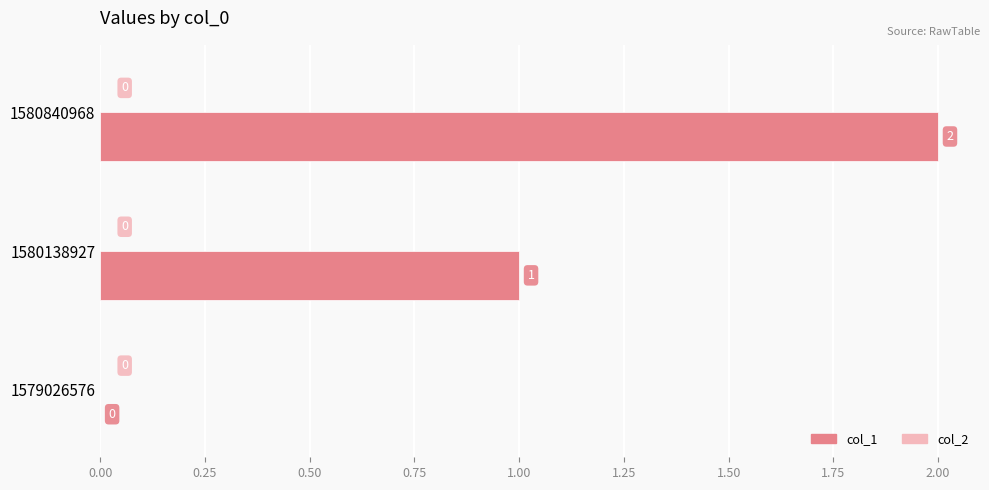

Are the bars horizontal?

Yes